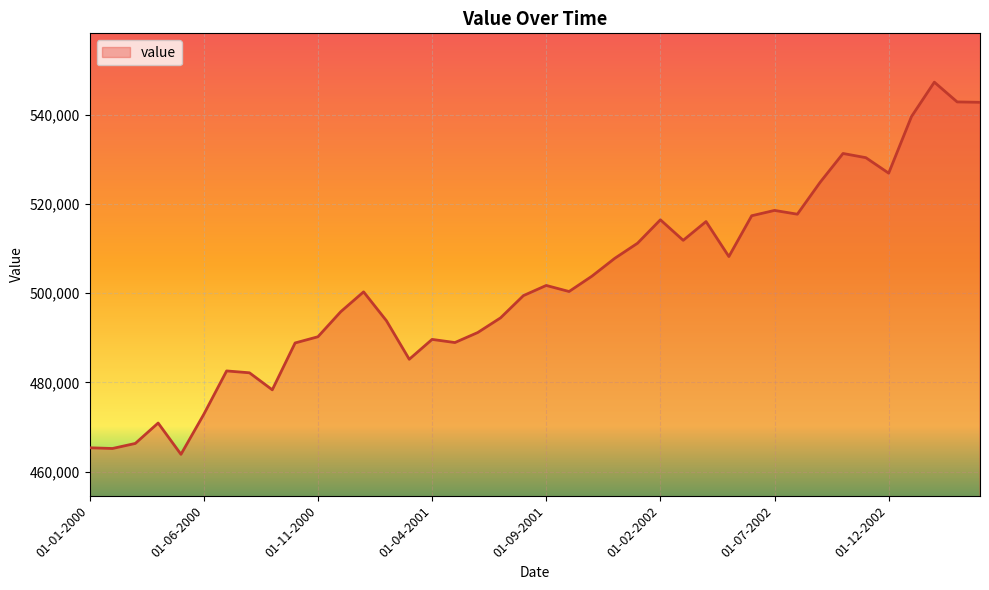

What is the minimum value shown in the chart?

463859